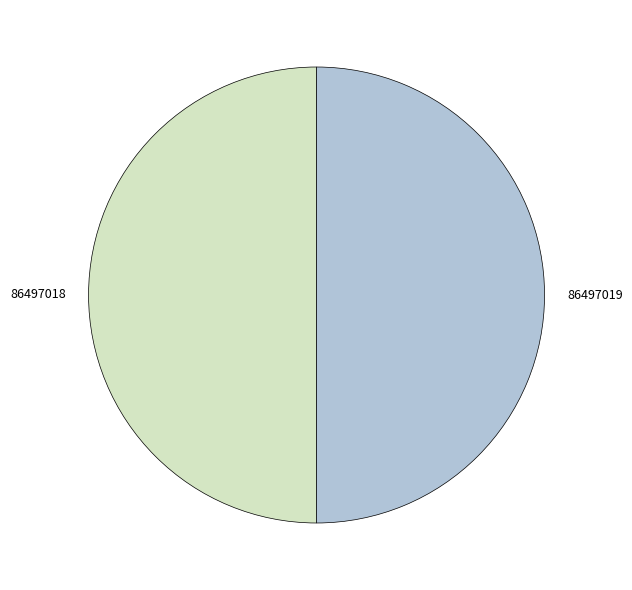

What is the ratio of the value at 86497019 to the value at 86497018?

1.0